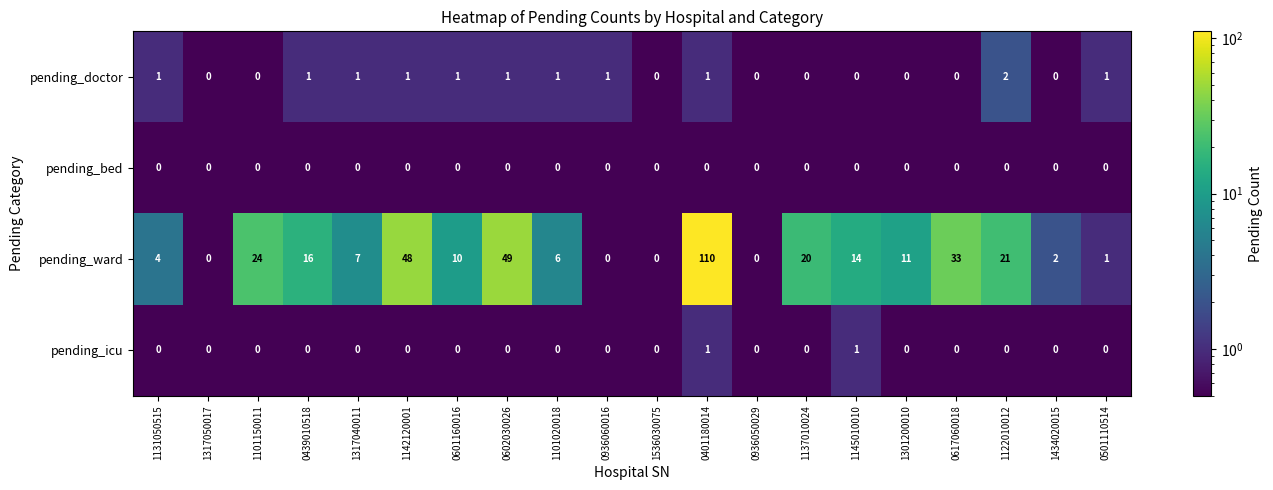

List the series in order of their peak value, highest first.

pending_ward, pending_doctor, pending_icu, pending_bed